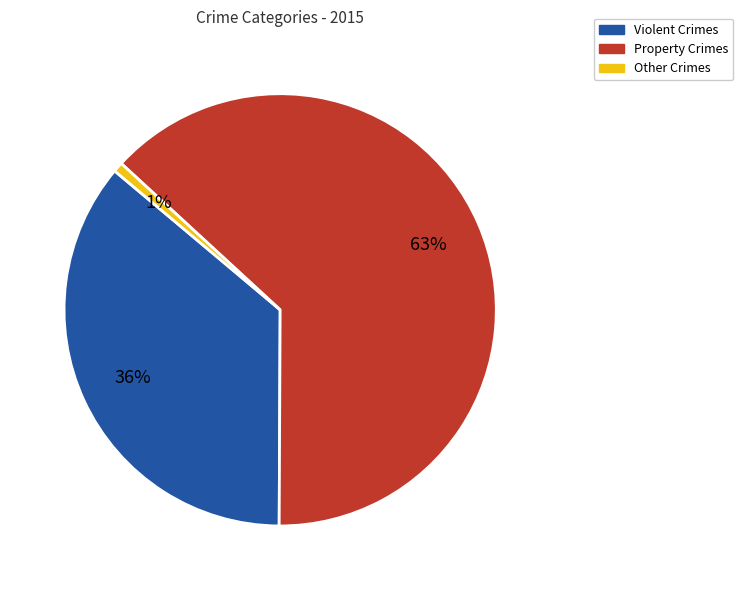

Is there any slice that represents more than half of the pie?

Yes